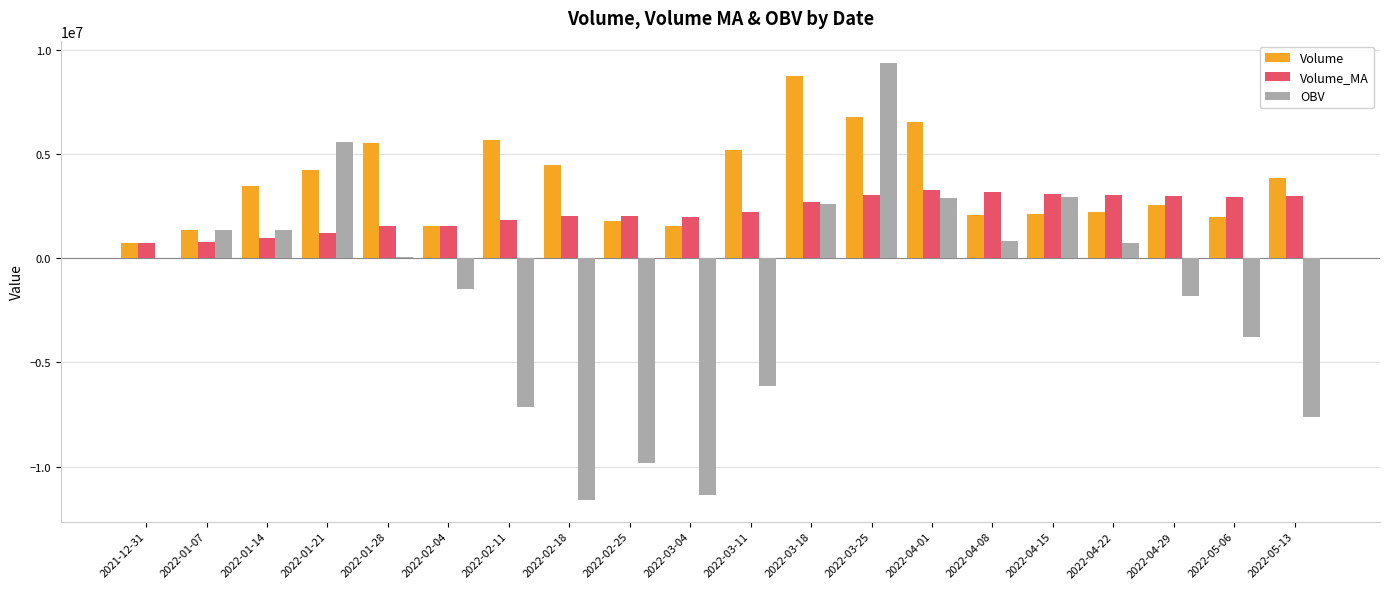

Does the chart contain stacked bars?

No